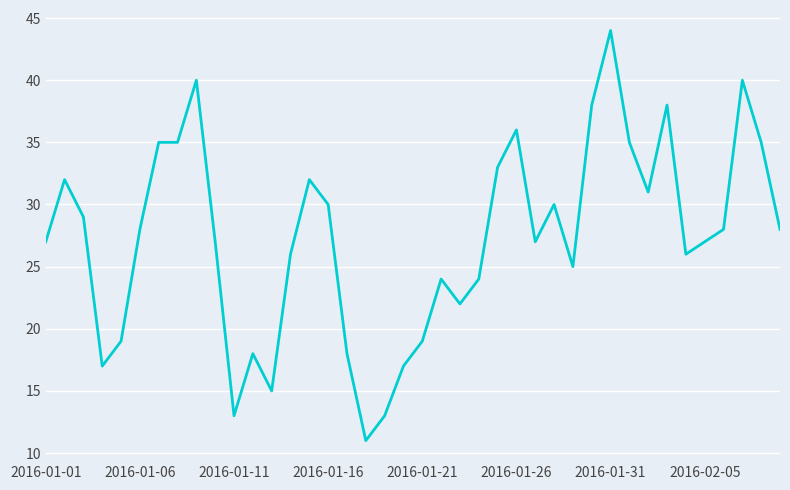

Count the number of data series in this chart.

1